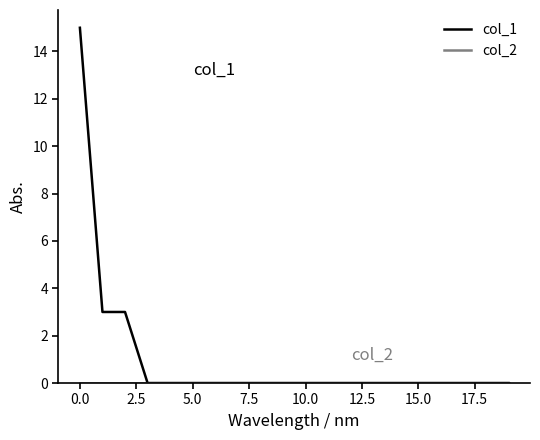

What is the greatest value displayed?

15